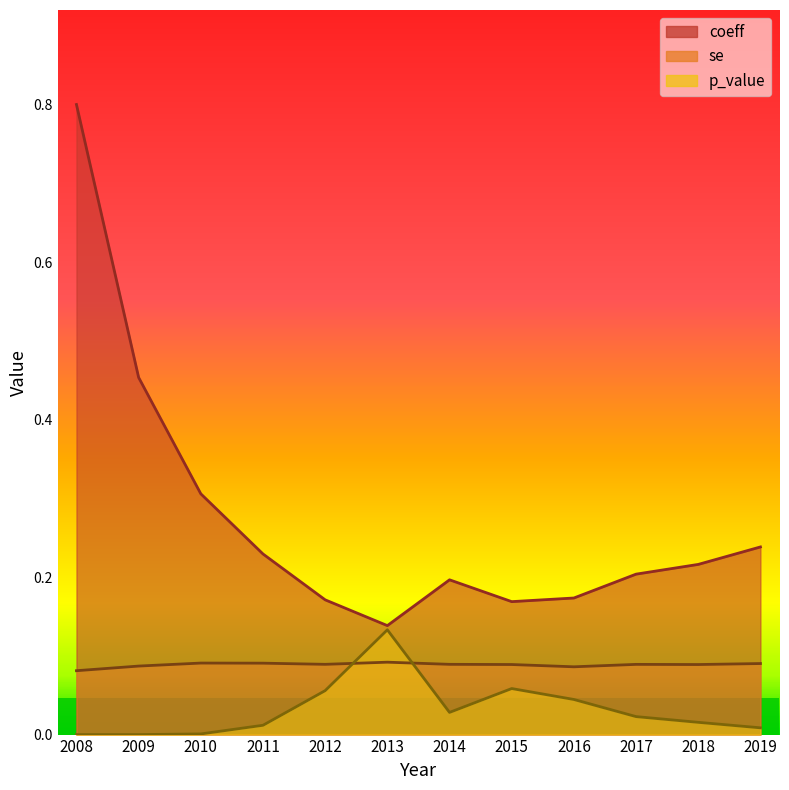

Does the chart have visible grid lines?

No